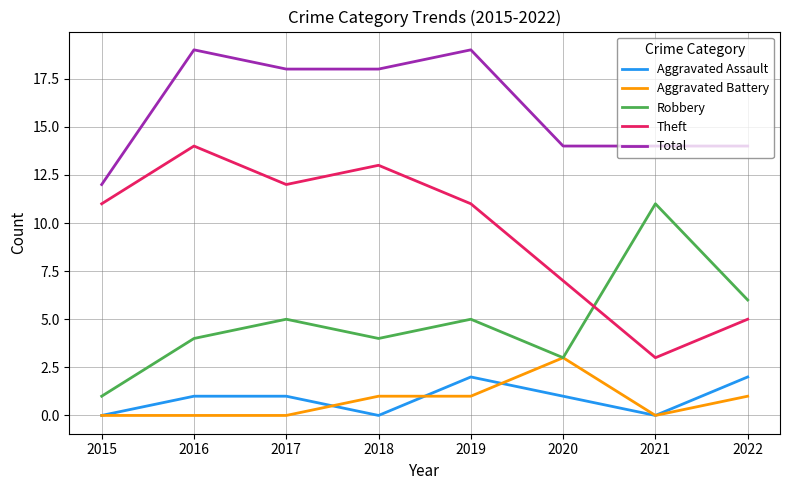

The Total series shows 14 at 2020. True or false?

True